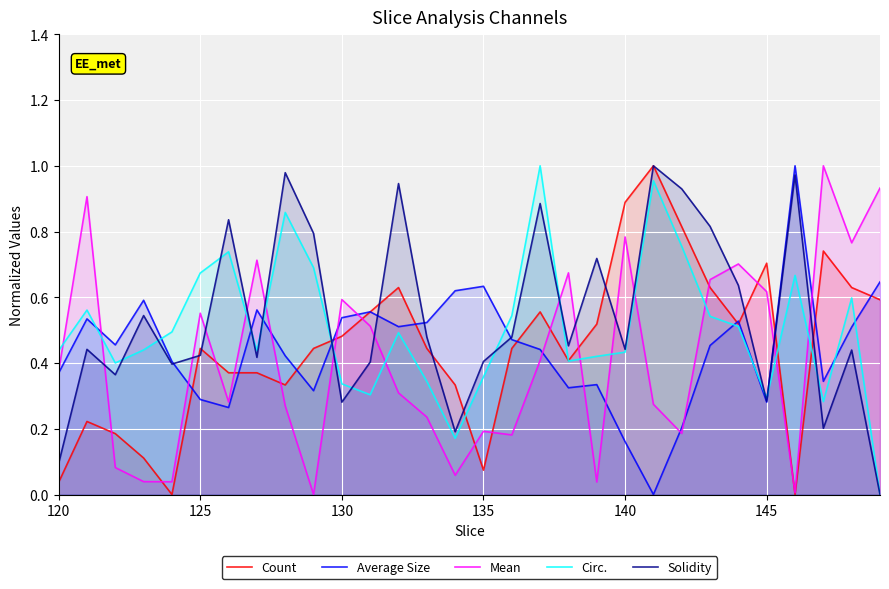

True or false: Mean and Circ. intersect in this chart.

True